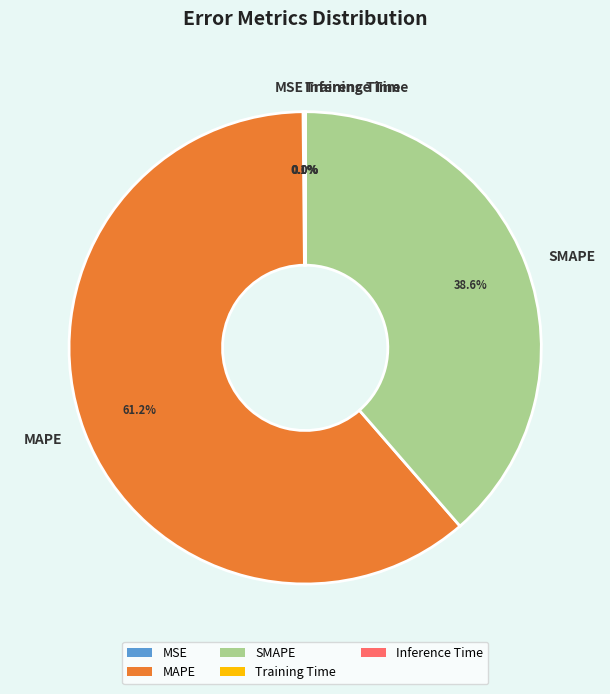

What is the largest slice in the pie chart?

MAPE